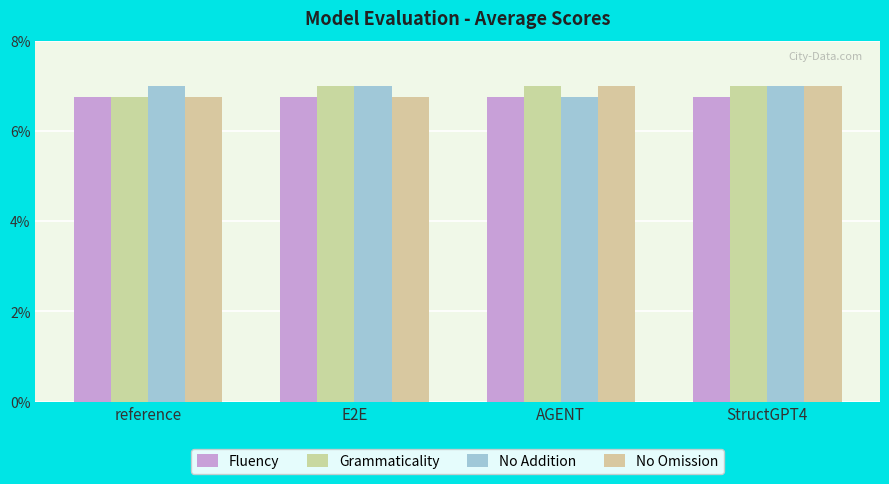

How many No Addition values are between 7 and 8?

3